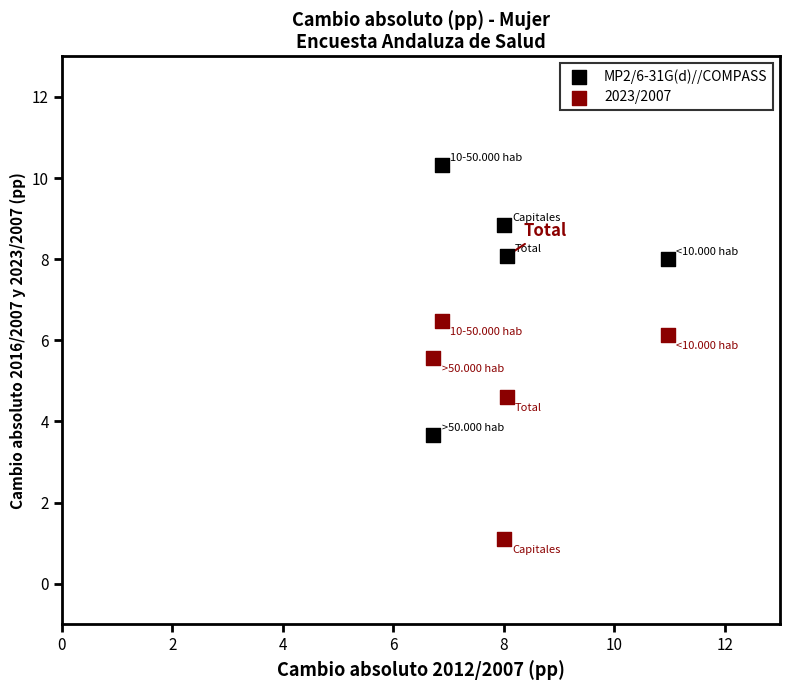

Across all series, what Y value is closest to 5?

4.6